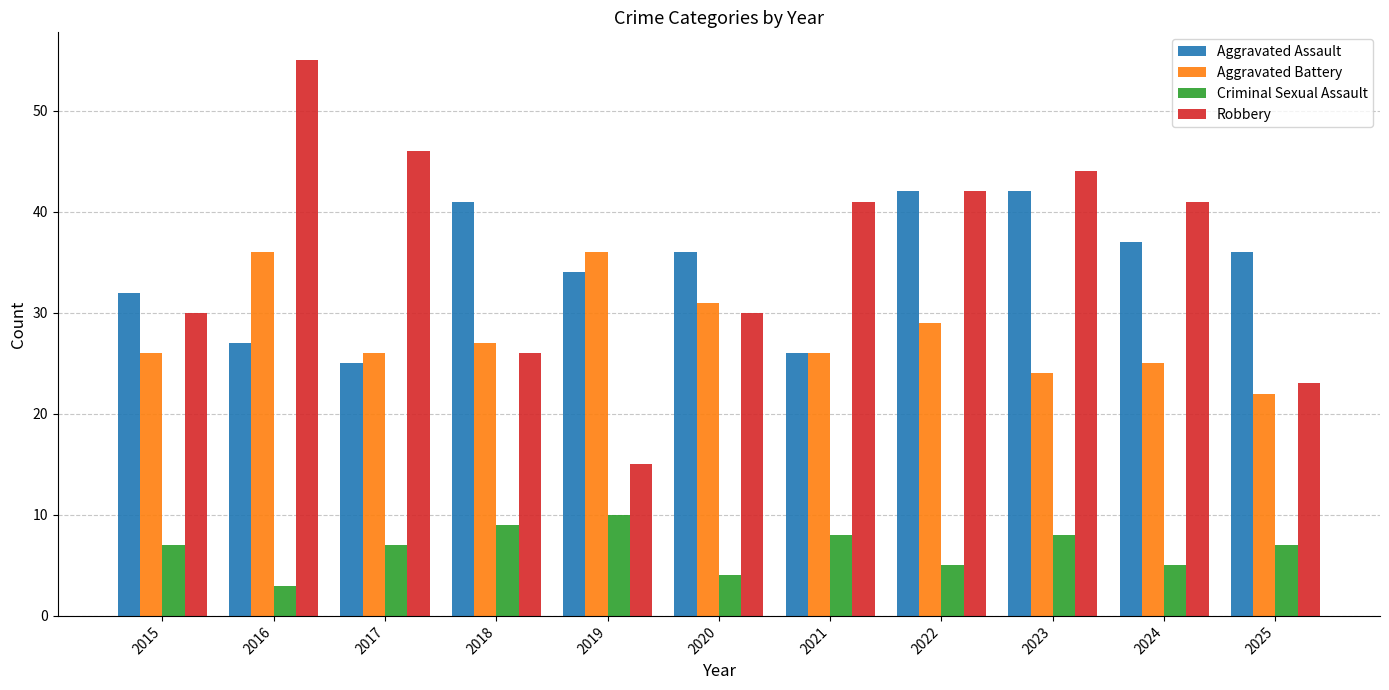

What is the difference between the second highest and second lowest values in the Criminal Sexual Assault series?

5